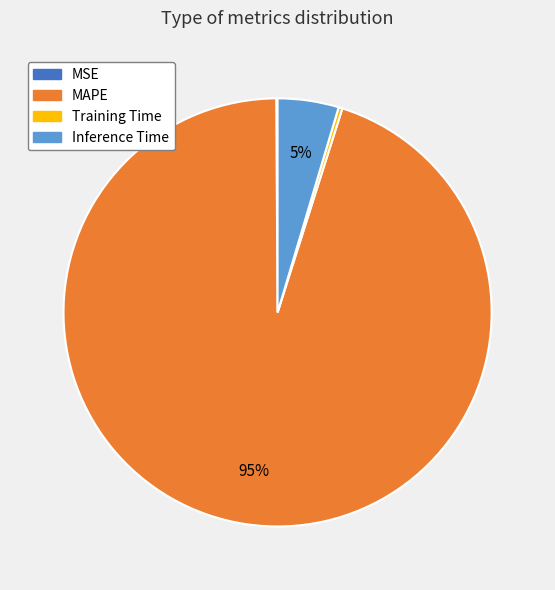

Does any single category account for the majority?

Yes